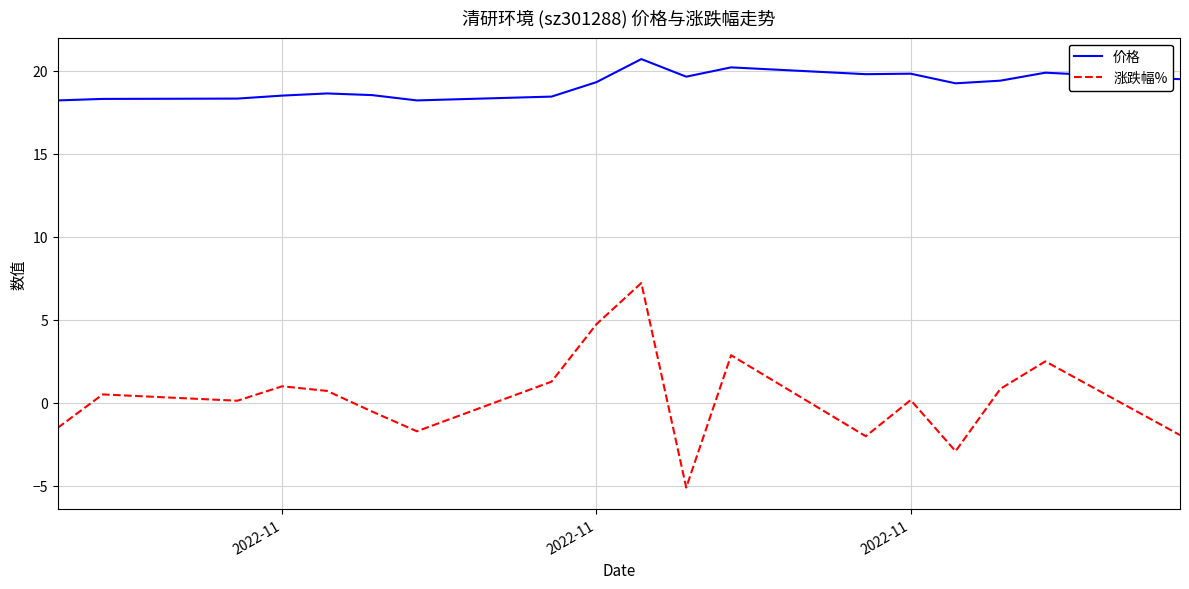

True or false: 价格 and 涨跌幅% intersect in this chart.

False